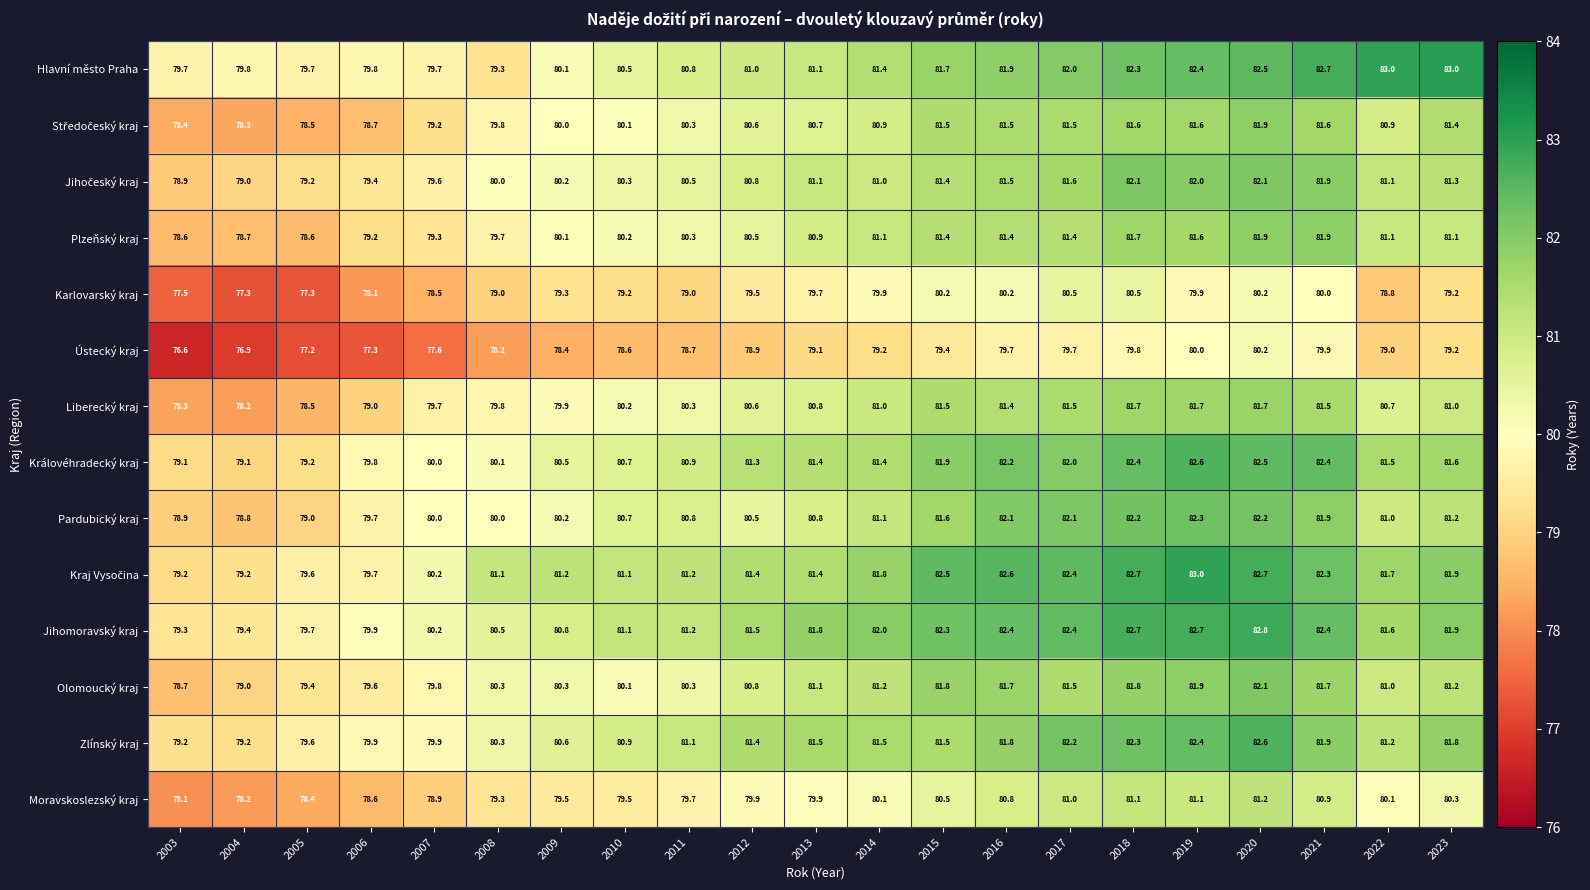

Count the number of categories in the chart.

21